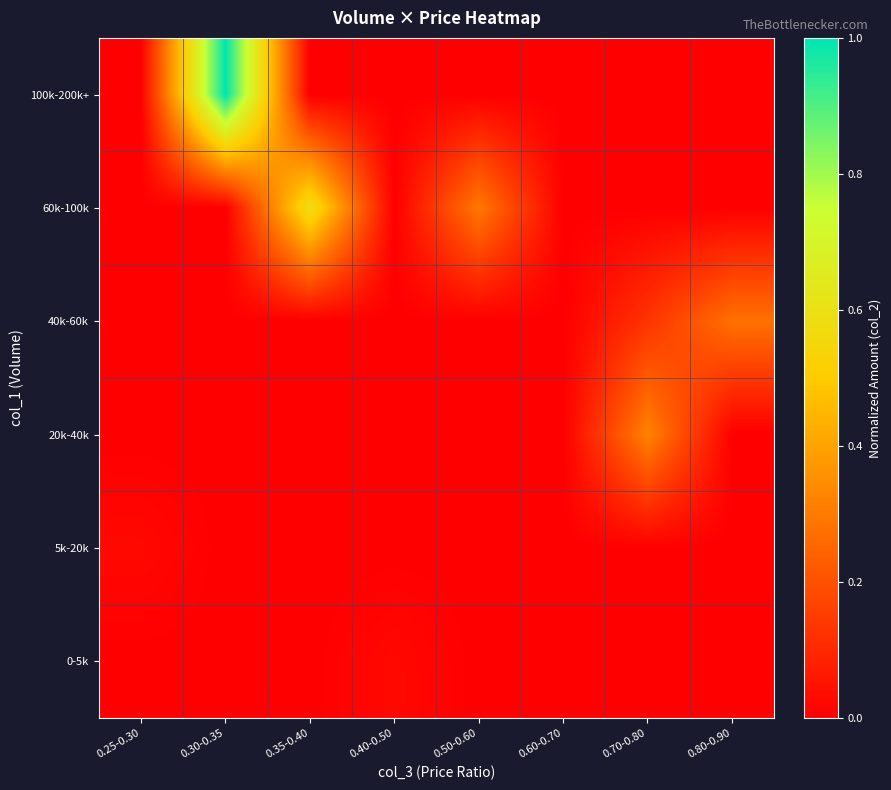

What is the greatest value displayed?

1.0